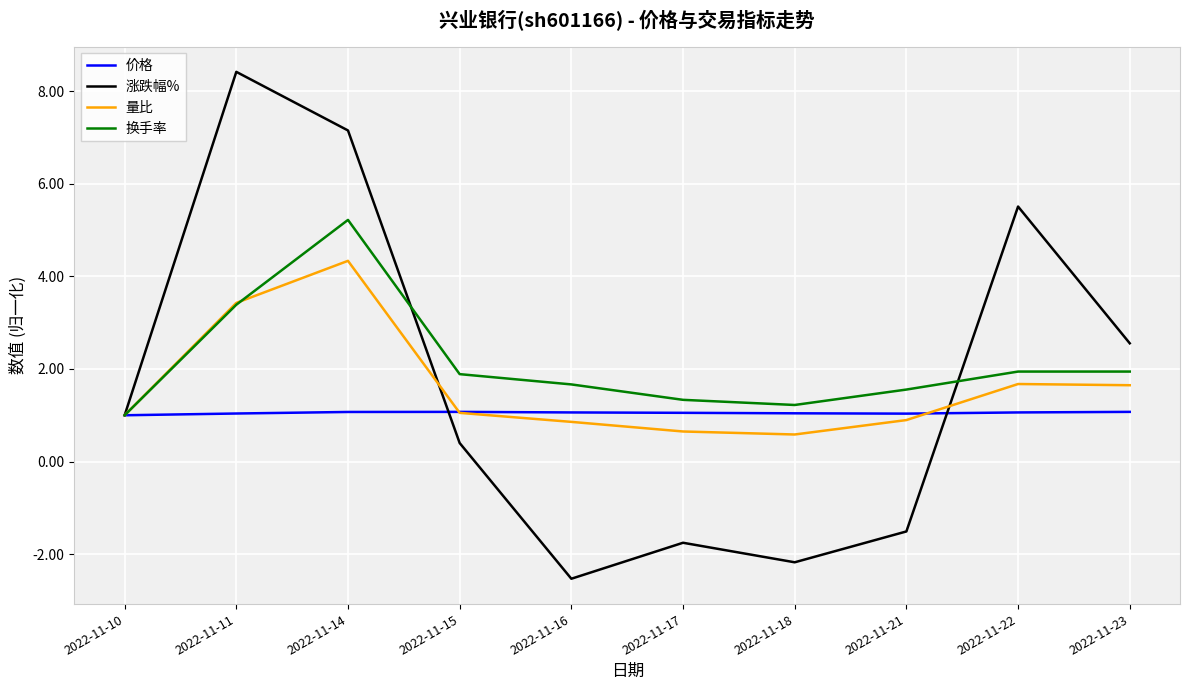

What is the difference between the maximum and minimum values in the 涨跌幅% series?

11.0